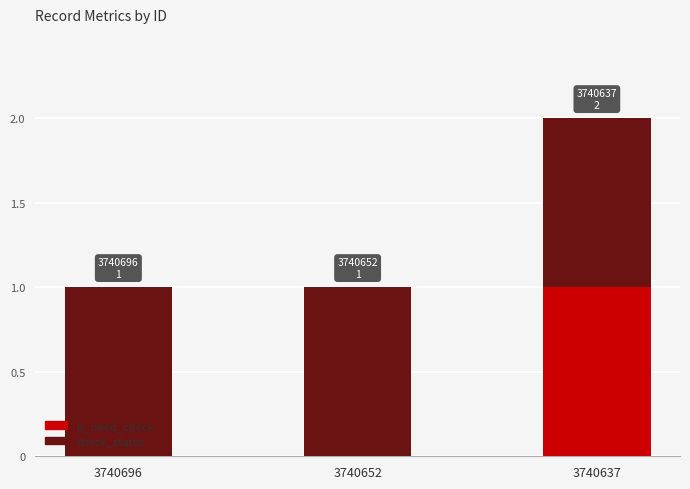

The value of is_need_check at 3740696 is 0. True or false?

True